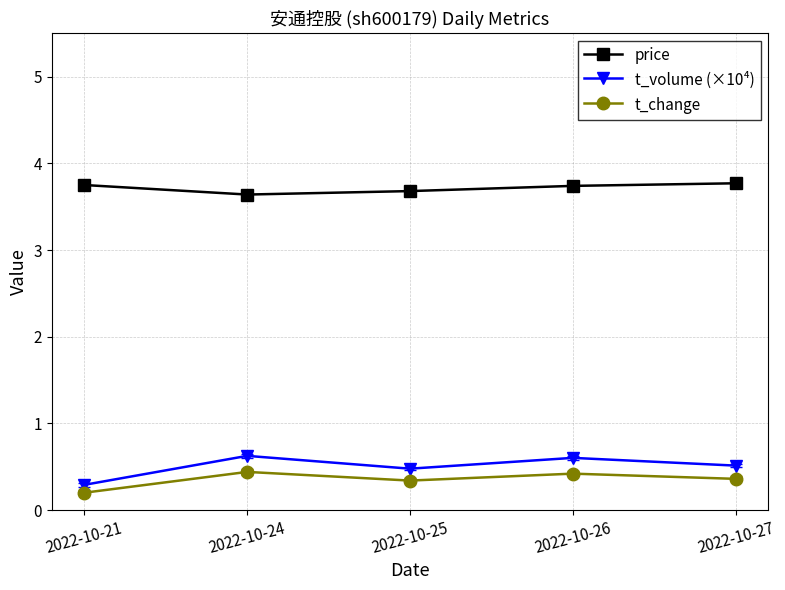

What is the difference between the highest and lowest values at 2022-10-26?

3.3